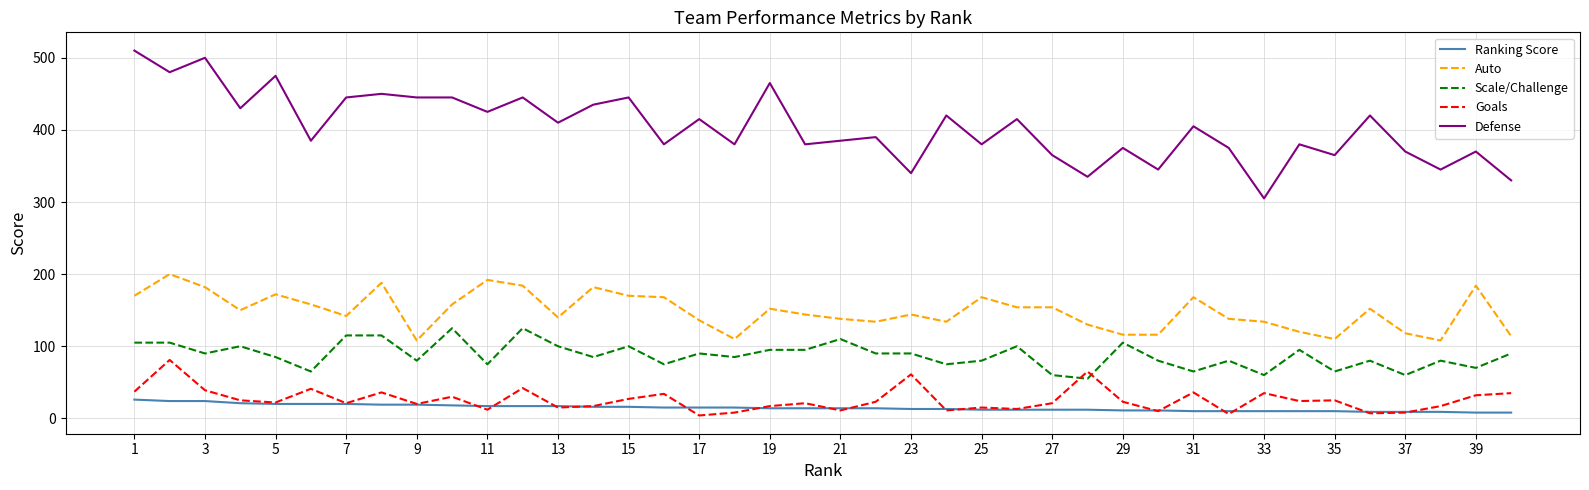

Rank the series by their maximum value, from lowest to highest.

Ranking Score, Goals, Scale/Challenge, Auto, Defense